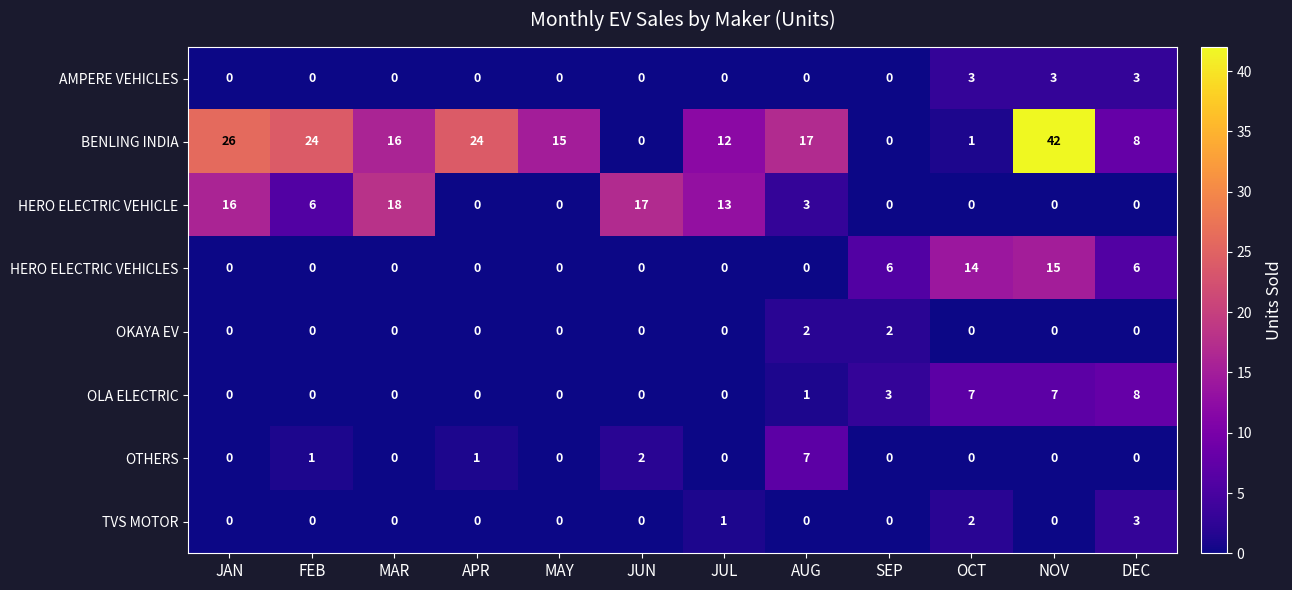

Which category has the highest value in the HERO ELECTRIC VEHICLES series?

NOV